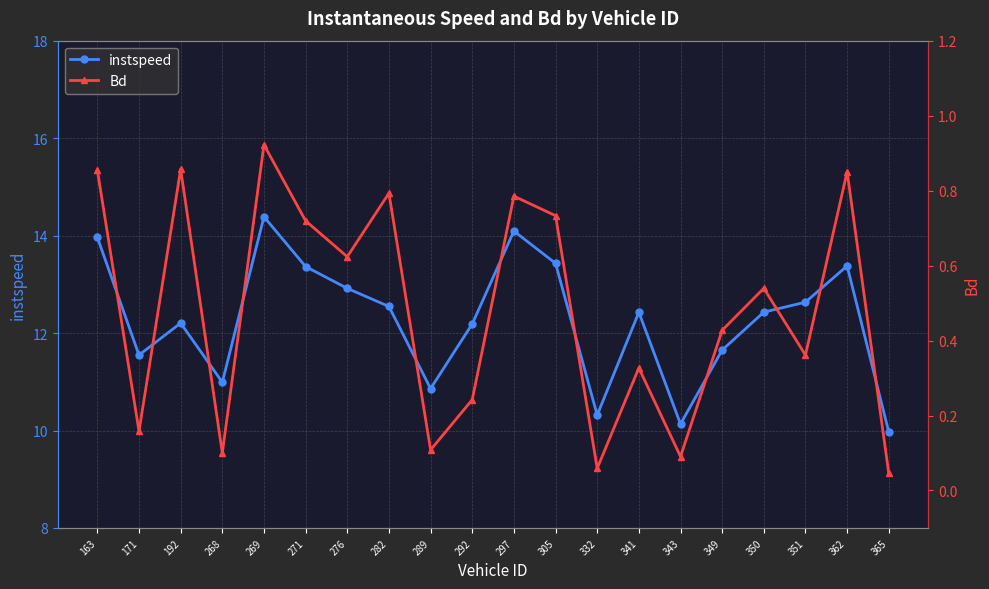

Rank the categories by instspeed value from lowest to highest.

365, 343, 332, 289, 268, 171, 349, 292, 192, 341, 350, 282, 351, 276, 271, 362, 305, 163, 297, 269